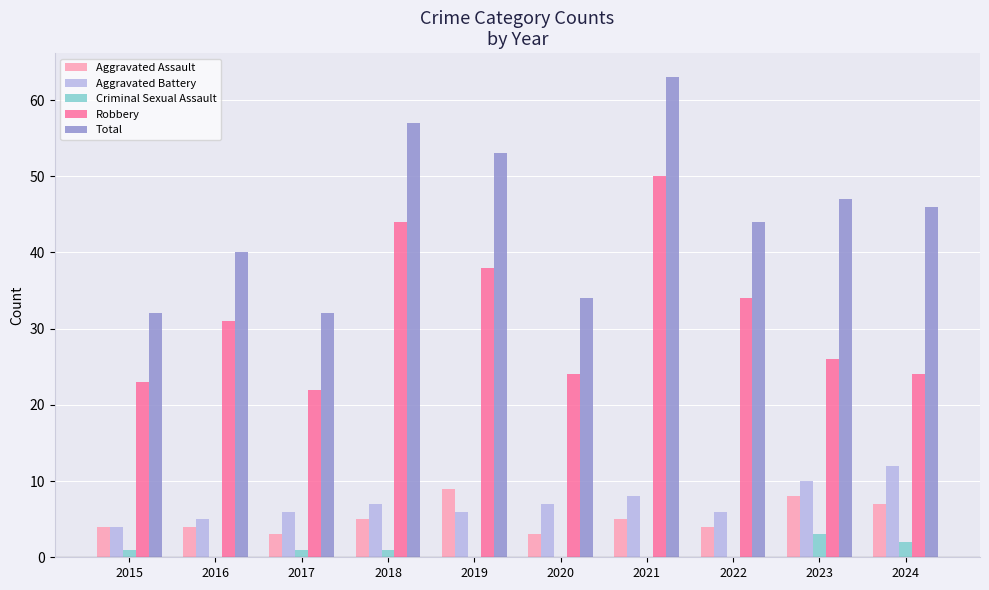

Count the number of data series in this chart.

5